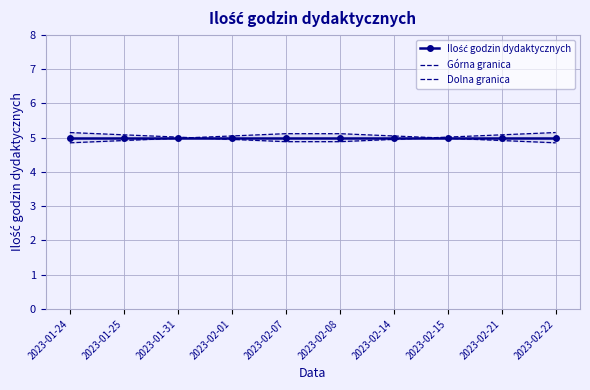

At 2023-01-25, list the series in order from smallest to largest.

Górna granica, Ilość godzin dydaktycznych, Dolna granica